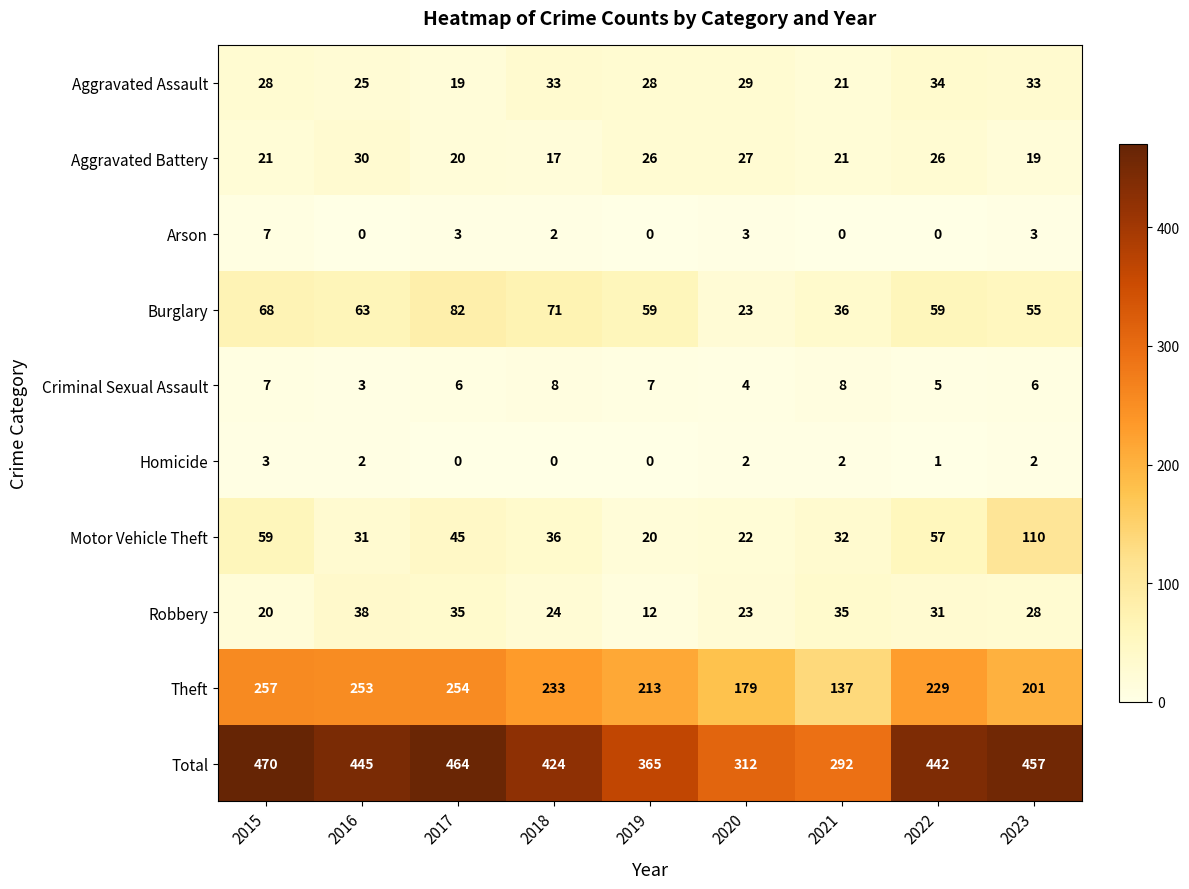

Rank the series at 2023 from lowest to highest value.

Homicide, Arson, Criminal Sexual Assault, Aggravated Battery, Robbery, Aggravated Assault, Burglary, Motor Vehicle Theft, Theft, Total